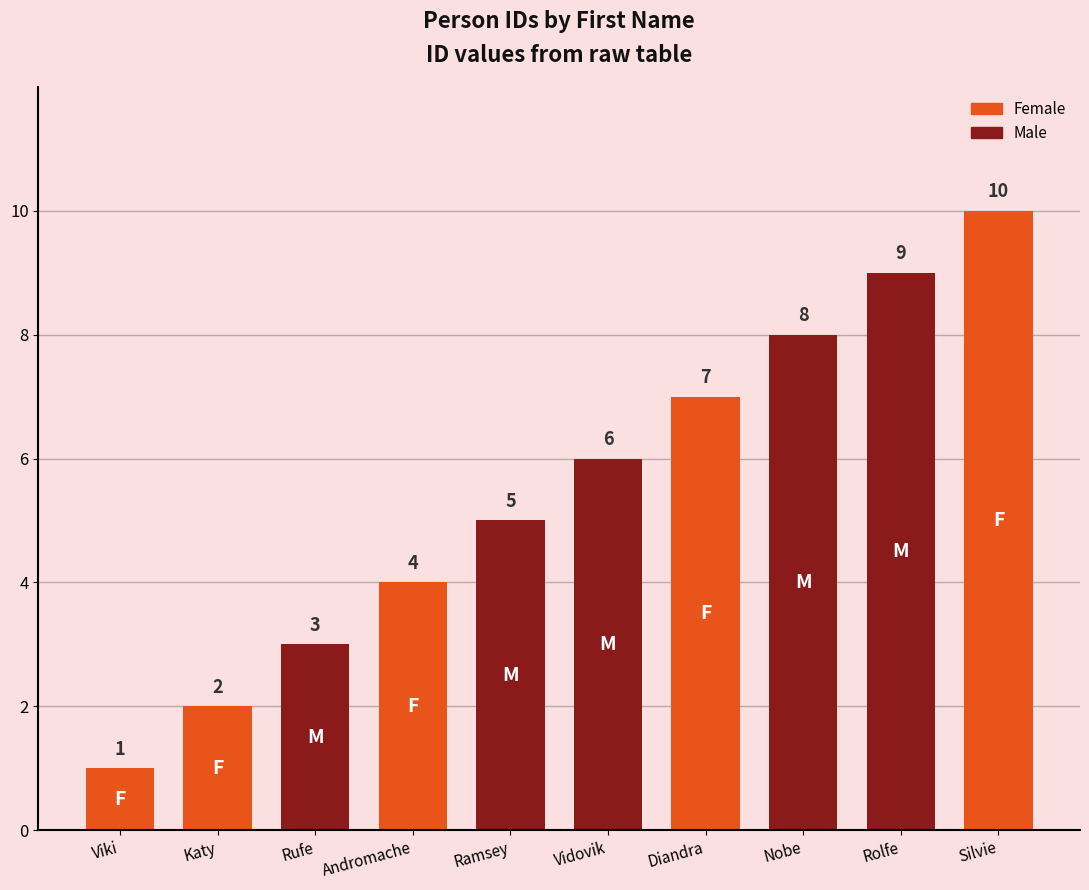

What is the smallest value displayed?

1